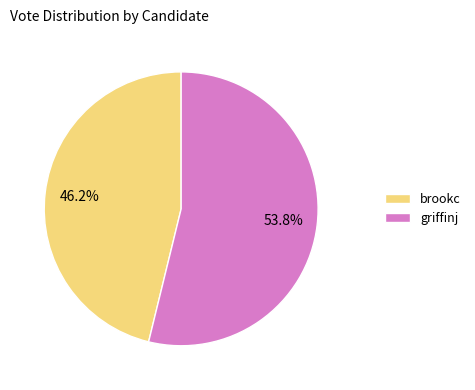

Is brookc the majority of the pie?

No